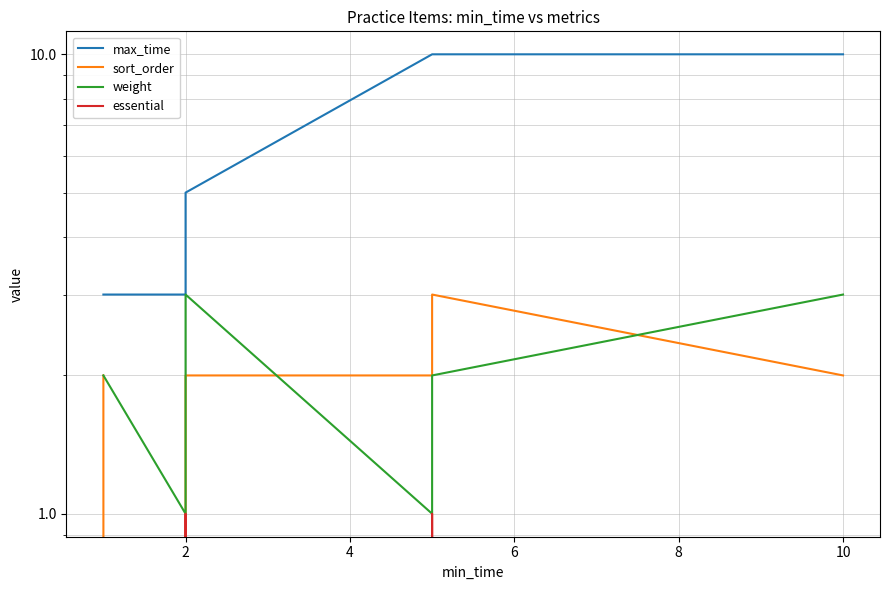

How many interior local valleys does the sort_order series have?

1